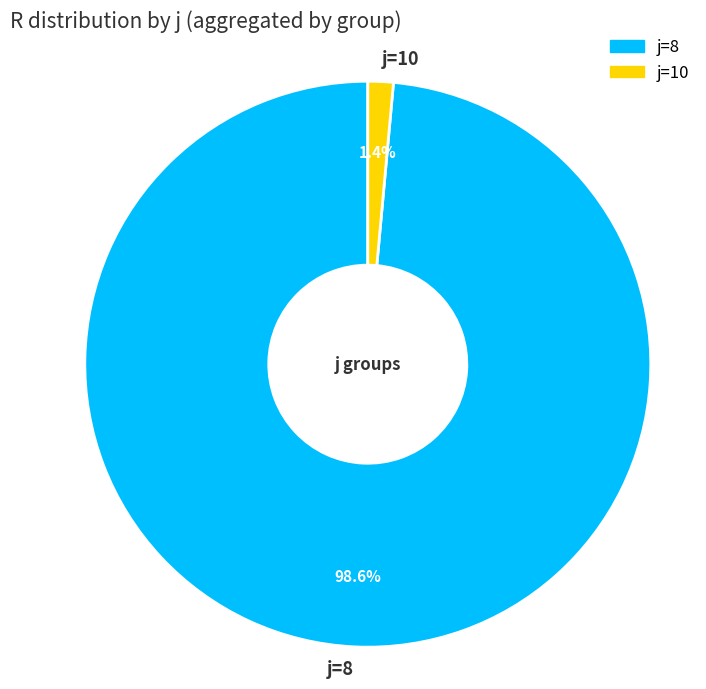

Between j=10 and j=8, which is larger?

j=8